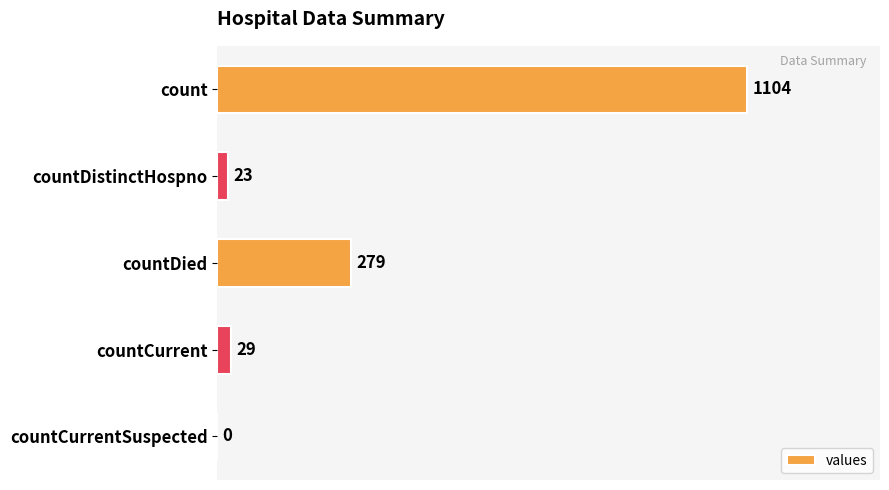

How many series are shown in this chart?

1